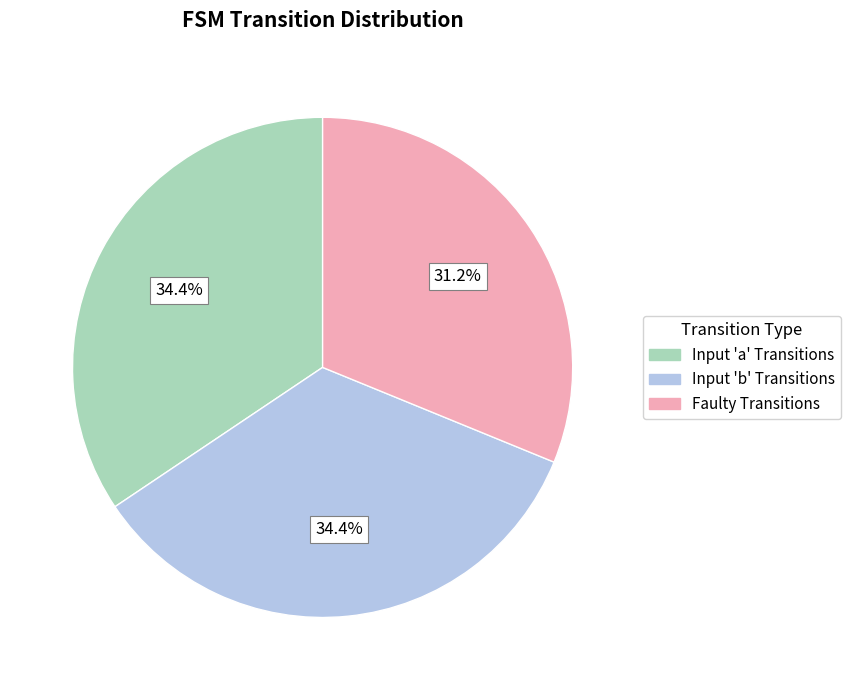

What is the smallest slice in the pie chart?

Faulty Transitions